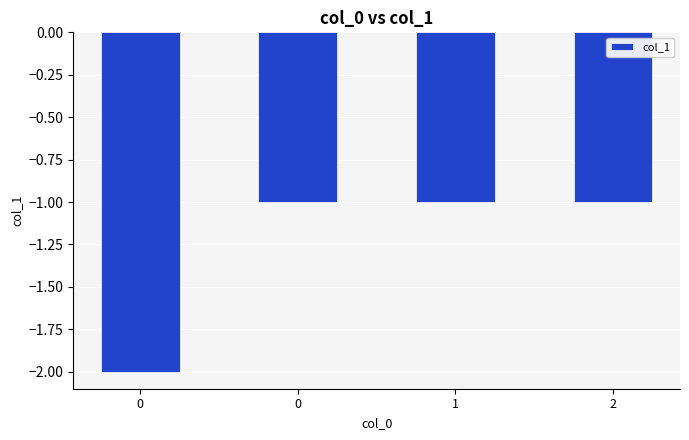

How many values are between -1 and 0?

3